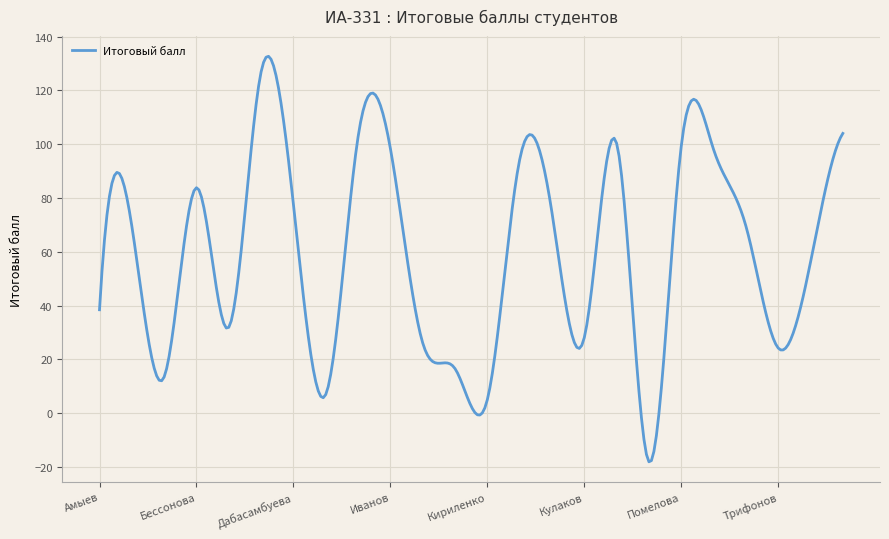

What is the greatest value displayed?

132.7